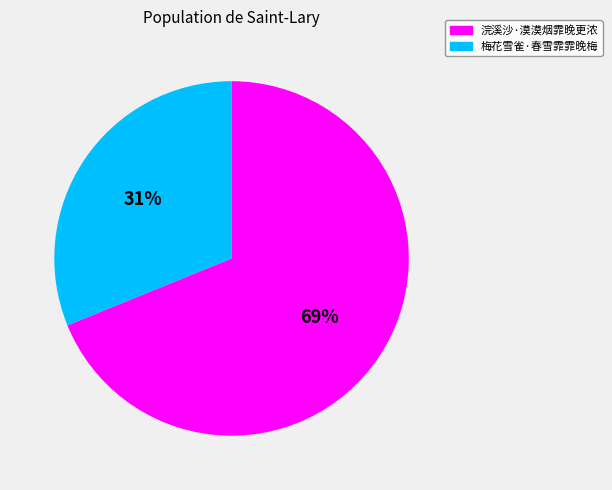

Is there any slice that represents more than half of the pie?

Yes